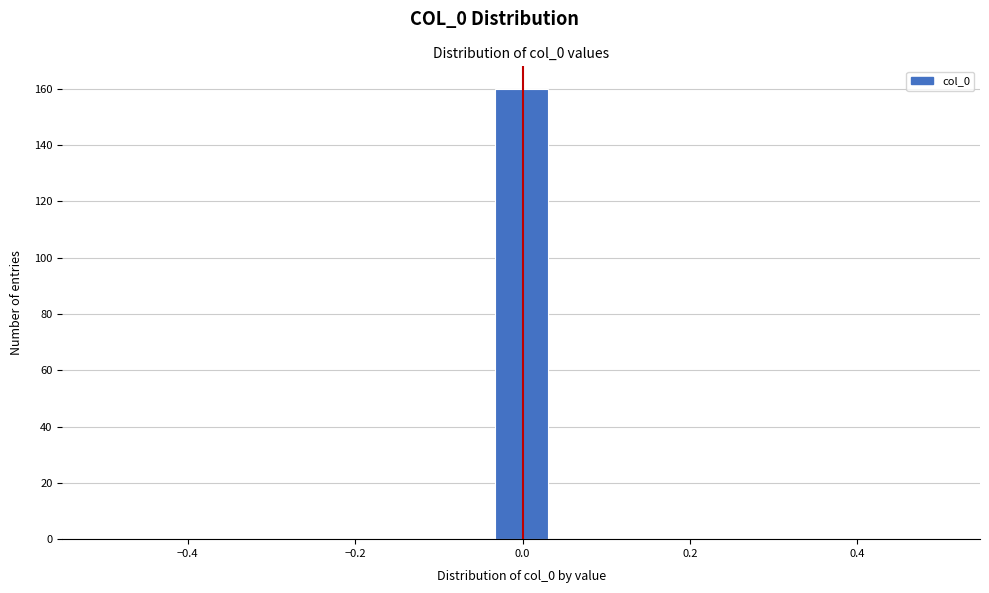

Around what value on the x-axis is the tallest bar? Give the approximate position of its centre, as read against the axis.

0.00